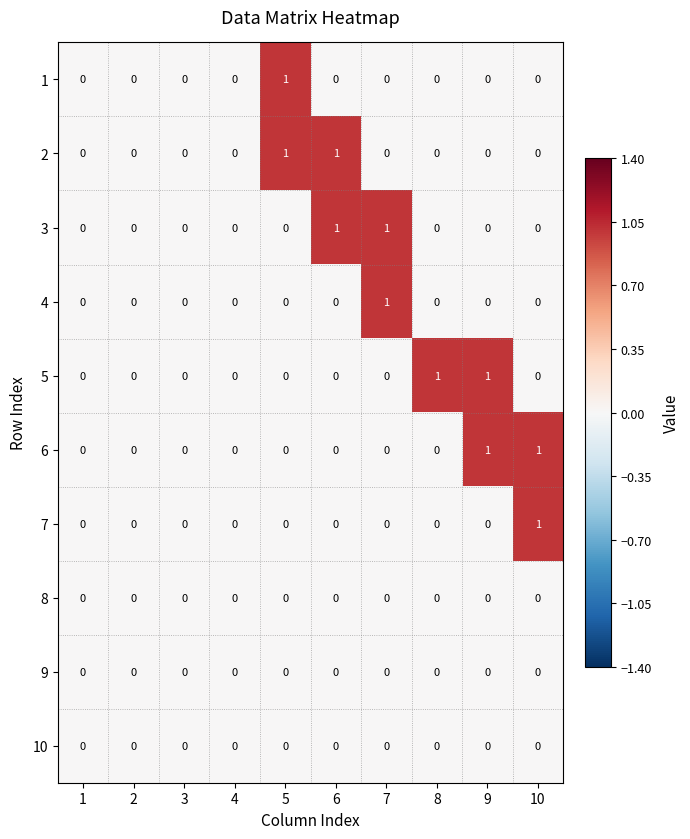

True or false: 2 has a value of 0 at 1.

True